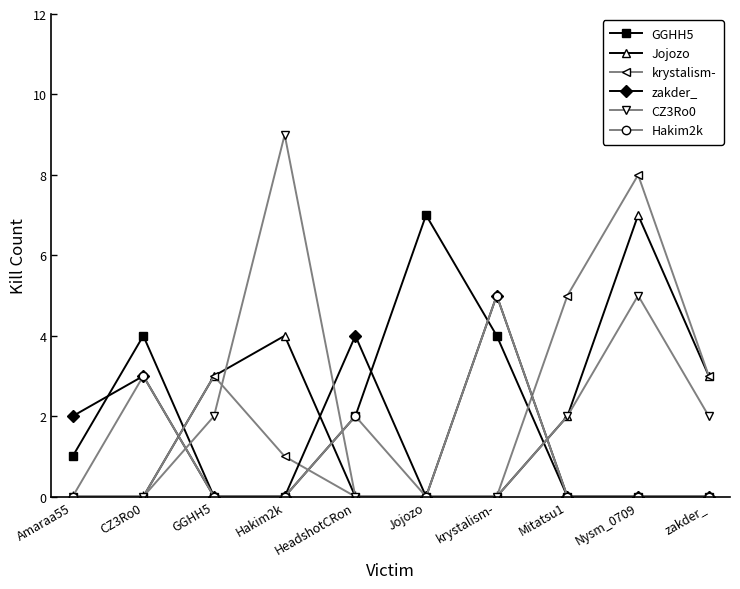

Reading right to left, transcribe all the data shown in this chart.

GGHH5: 0	0	0	4	7	2	0	0	4	1
Jojozo: 3	7	2	0	0	0	4	3	0	0
krystalism-: 3	8	5	0	0	0	1	3	0	0
zakder_: 0	0	0	5	0	4	0	0	3	2
CZ3Ro0: 2	5	2	0	0	0	9	2	0	0
Hakim2k: 0	0	0	5	0	2	0	0	3	0